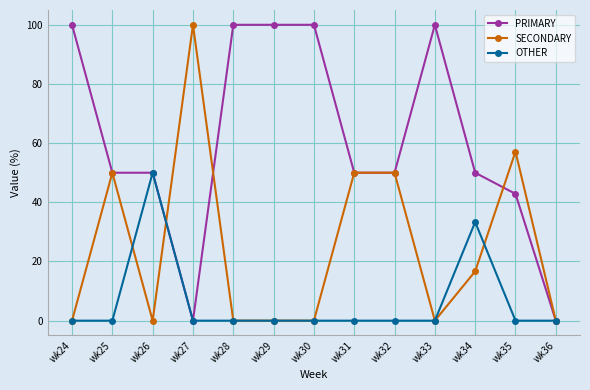

Is the value of PRIMARY at wk26 greater than the value of OTHER at wk32?

Yes